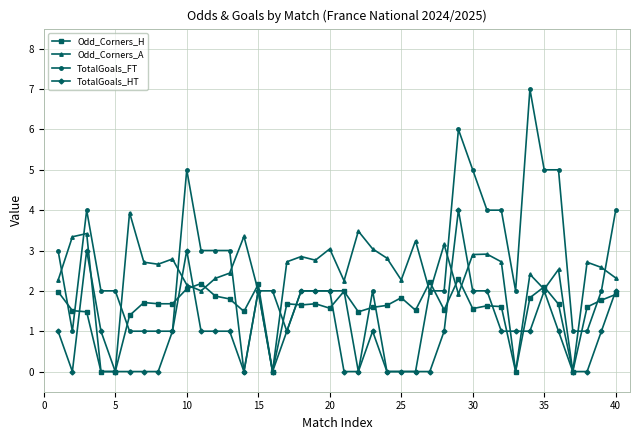

Which series has the largest range (max minus min)?

TotalGoals_FT